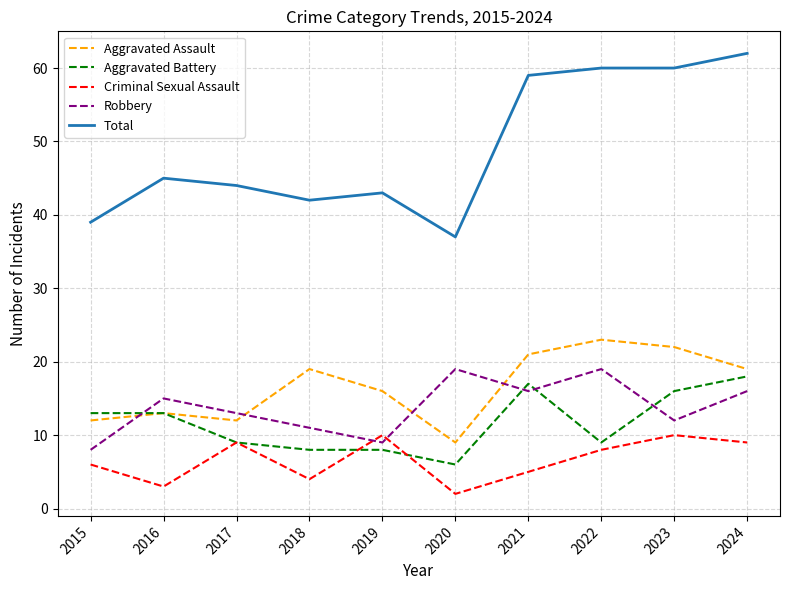

Which category has the highest value across all series?

2024